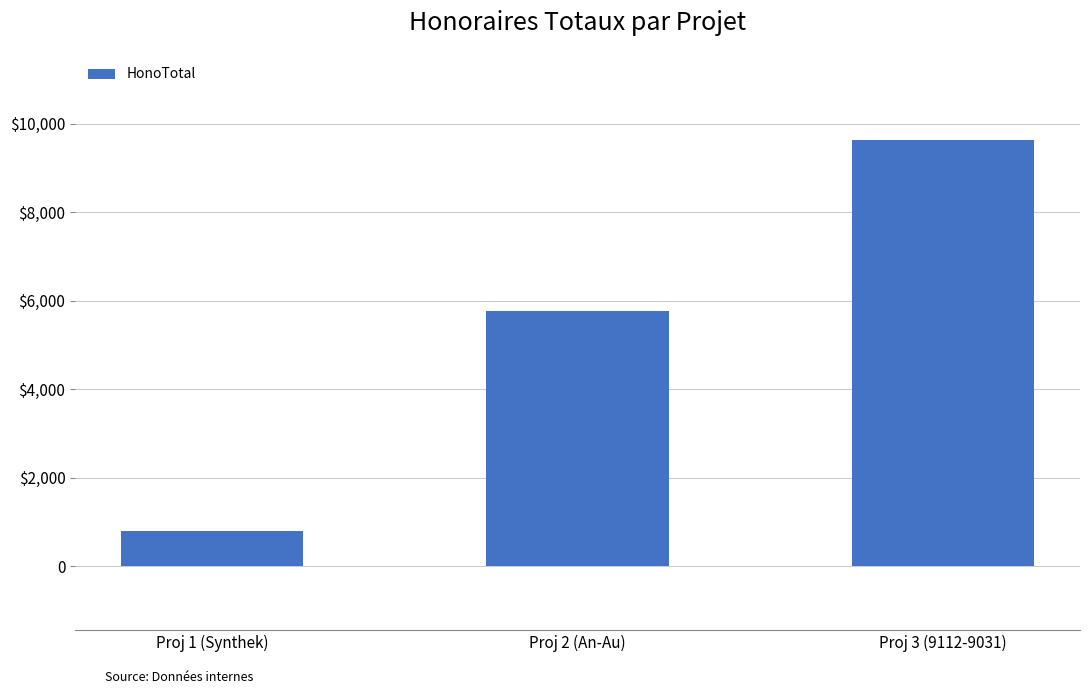

Rank the categories by value from highest to lowest.

Proj 3 (9112-9031), Proj 2 (An-Au), Proj 1 (Synthek)